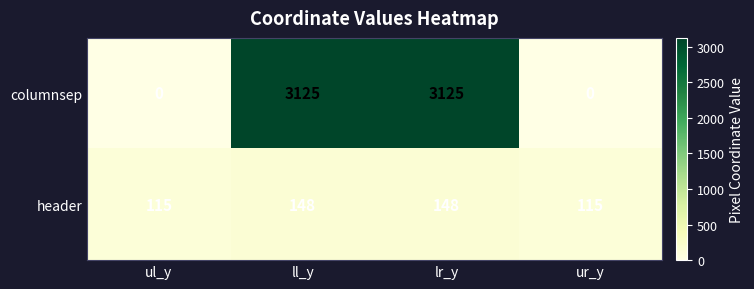

What is the lowest value of the header series?

115